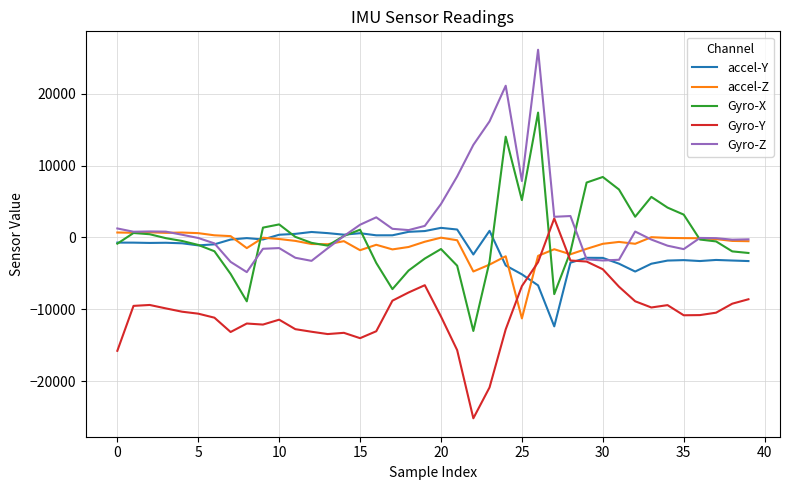

What is the greatest value displayed?

26132